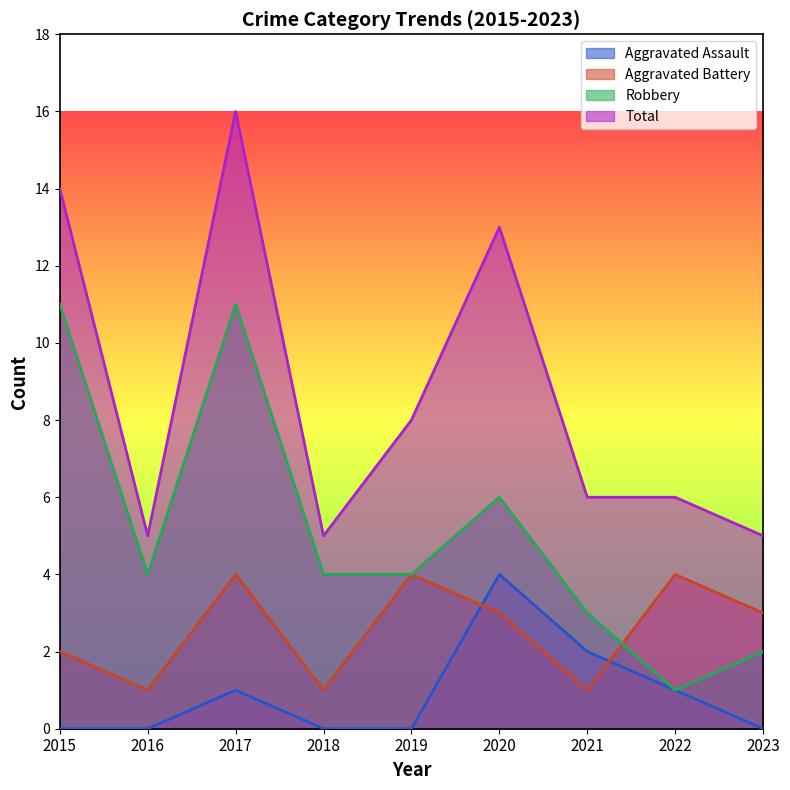

How many intersections are there between Robbery and Aggravated Battery?

1